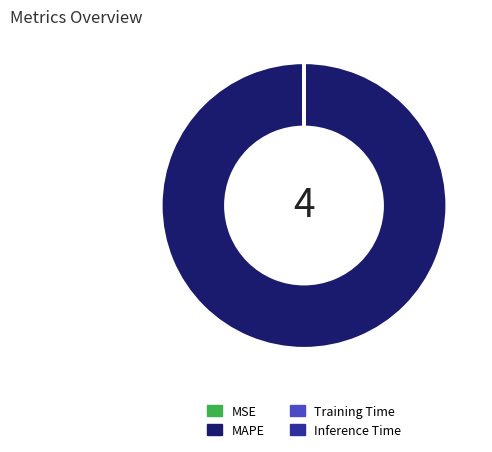

Is there a majority slice in this chart?

Yes